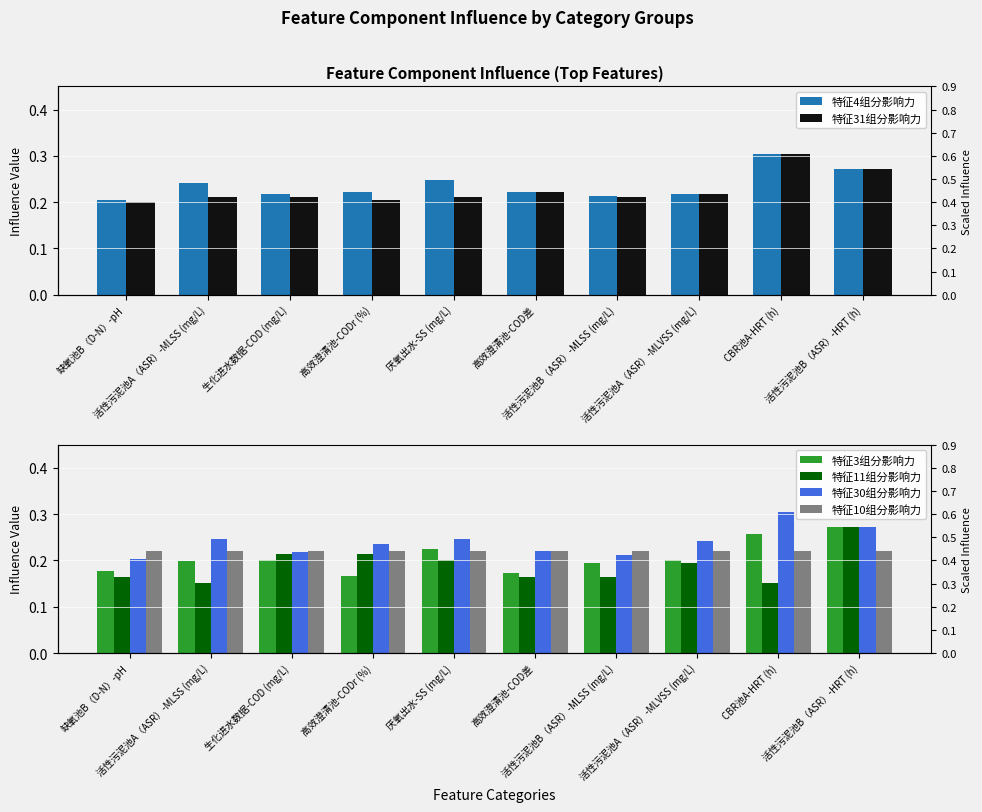

Which series has the largest range (max minus min)?

特征11组分影响力